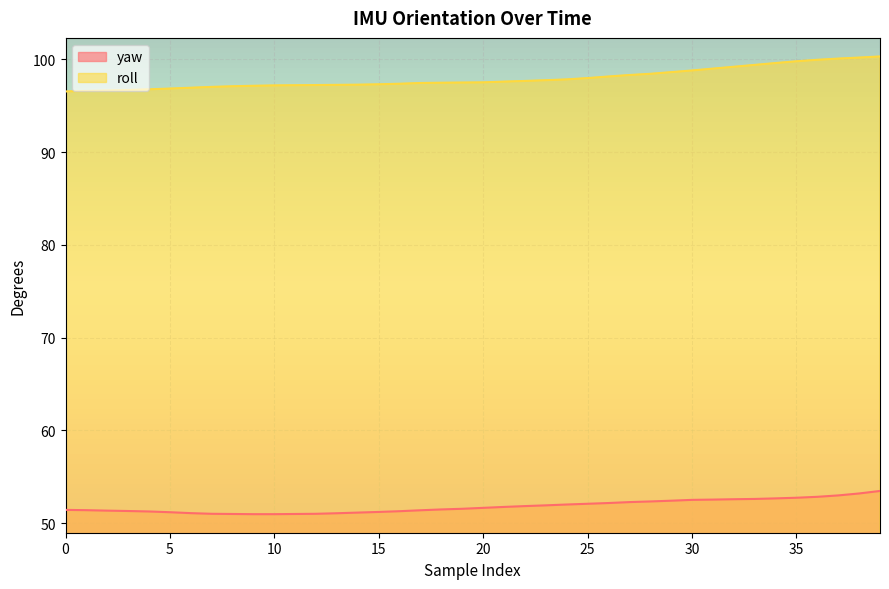

True or false: roll has more than 2 points higher than both neighbors.

False